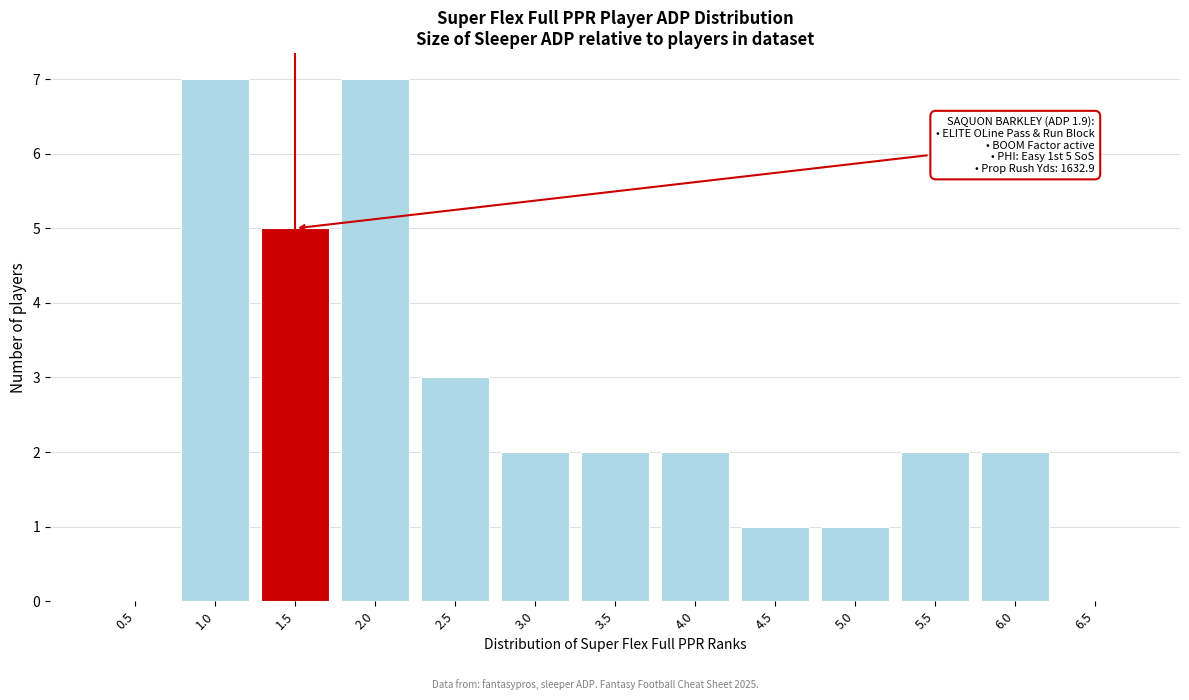

Reading right to left, transcribe all the data shown in this chart.

6.5=0	6.0=2	5.5=2	5.0=1	4.5=1	4.0=2	3.5=2	3.0=2	2.5=3	2.0=7	1.5=5	1.0=7	0.5=0